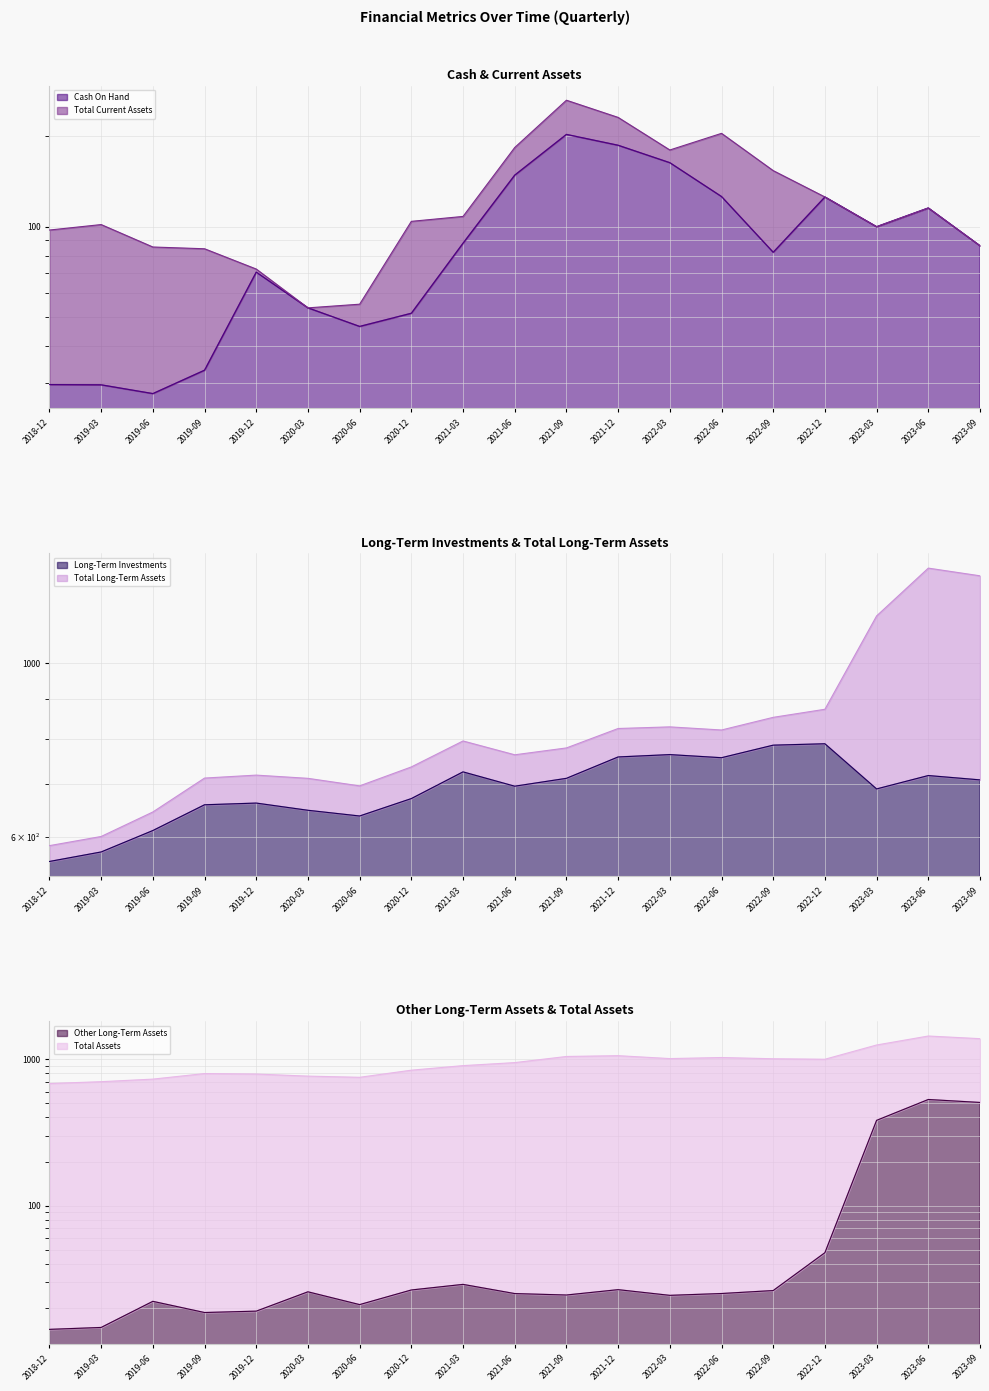

What is the difference between the maximum and minimum values in the Cash On Hand series?

175.4